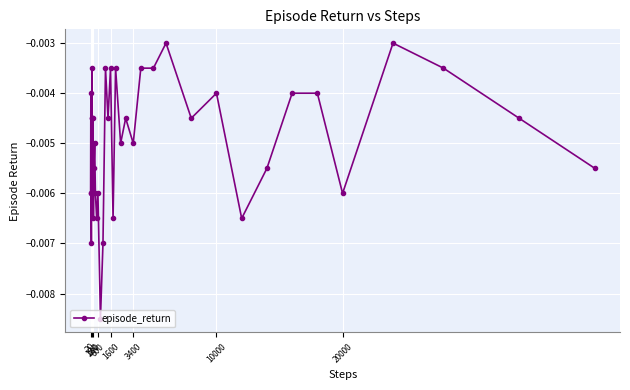

True or false: there are more than 1 points higher than both neighbors.

True